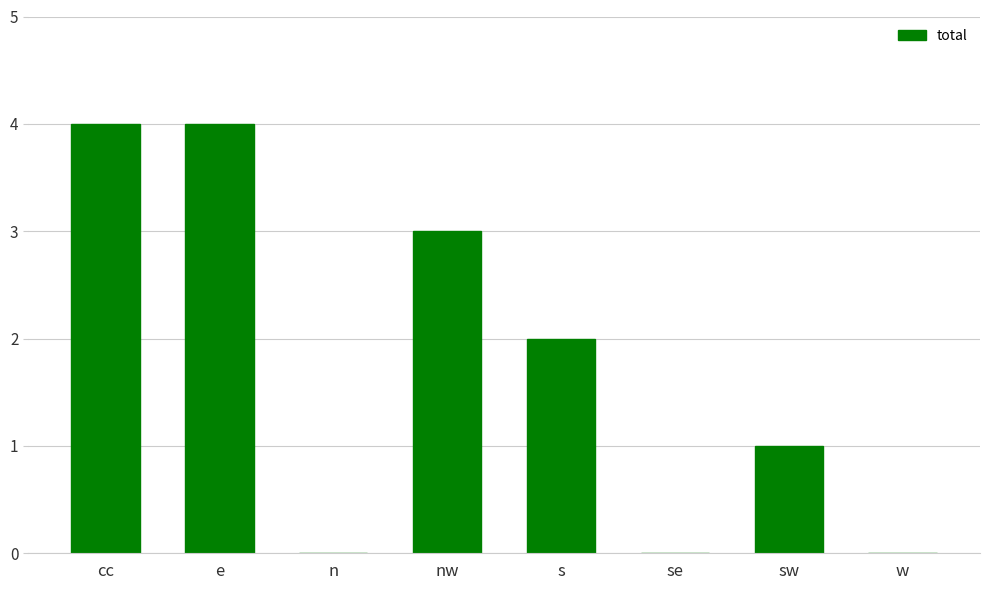

Read the value at e.

4